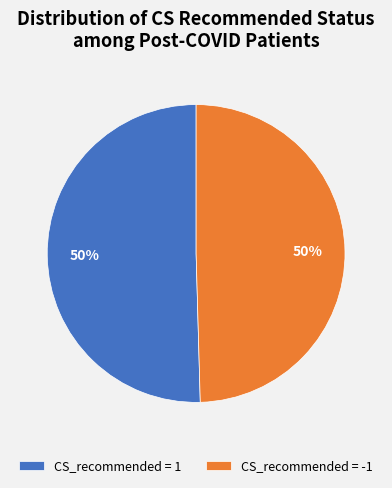

To the nearest percent, what is the average slice percentage?

50%